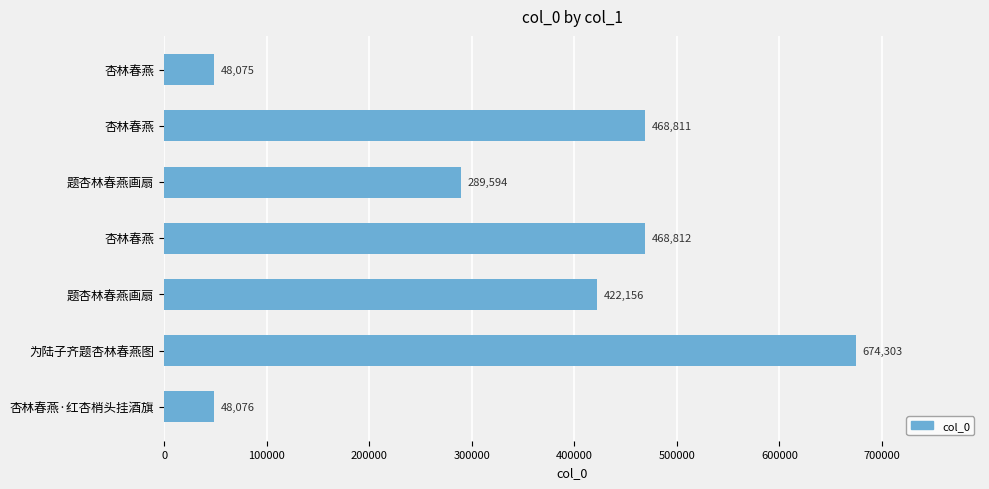

Does the chart contain any negative values?

No